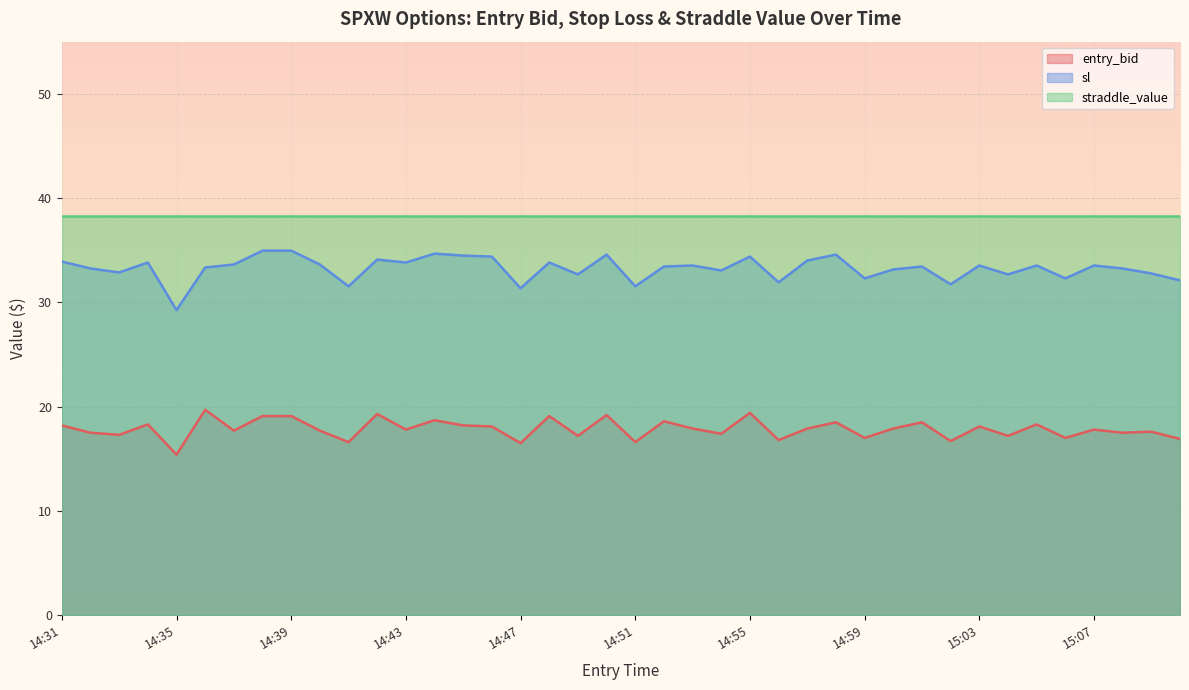

What is the label of the 32nd point from the right?

14:39